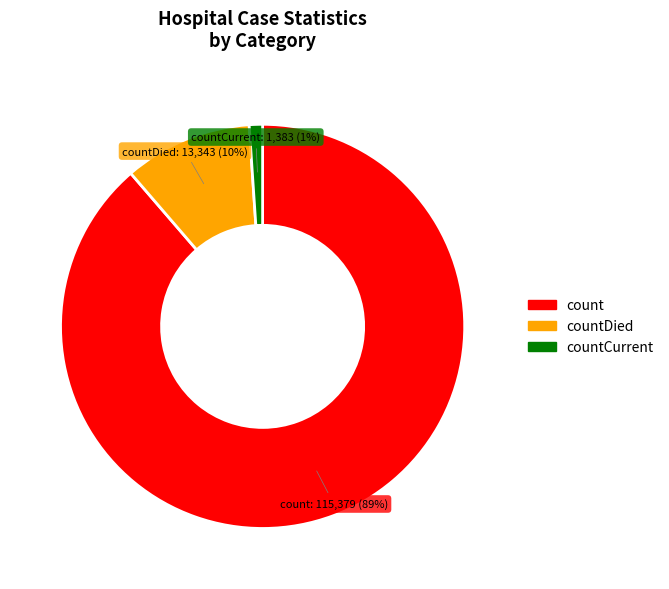

To the nearest percent, what is the average slice percentage?

33%